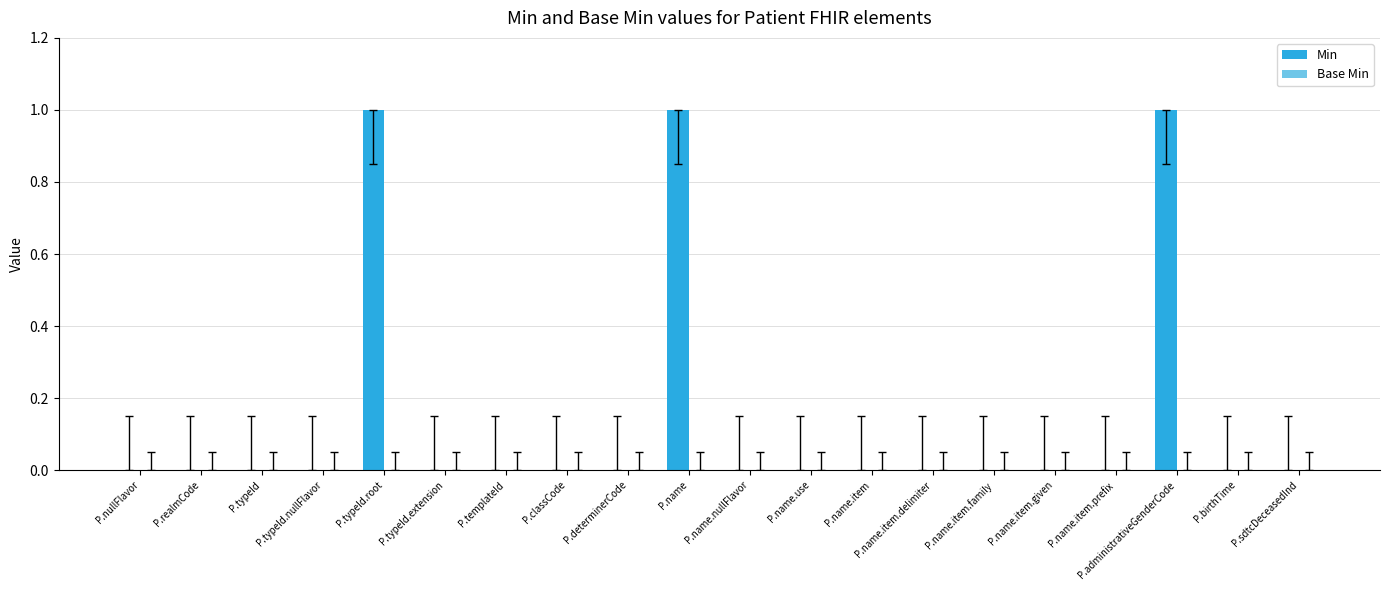

Which has a higher value, P.typeId.root or P.name.item?

P.typeId.root